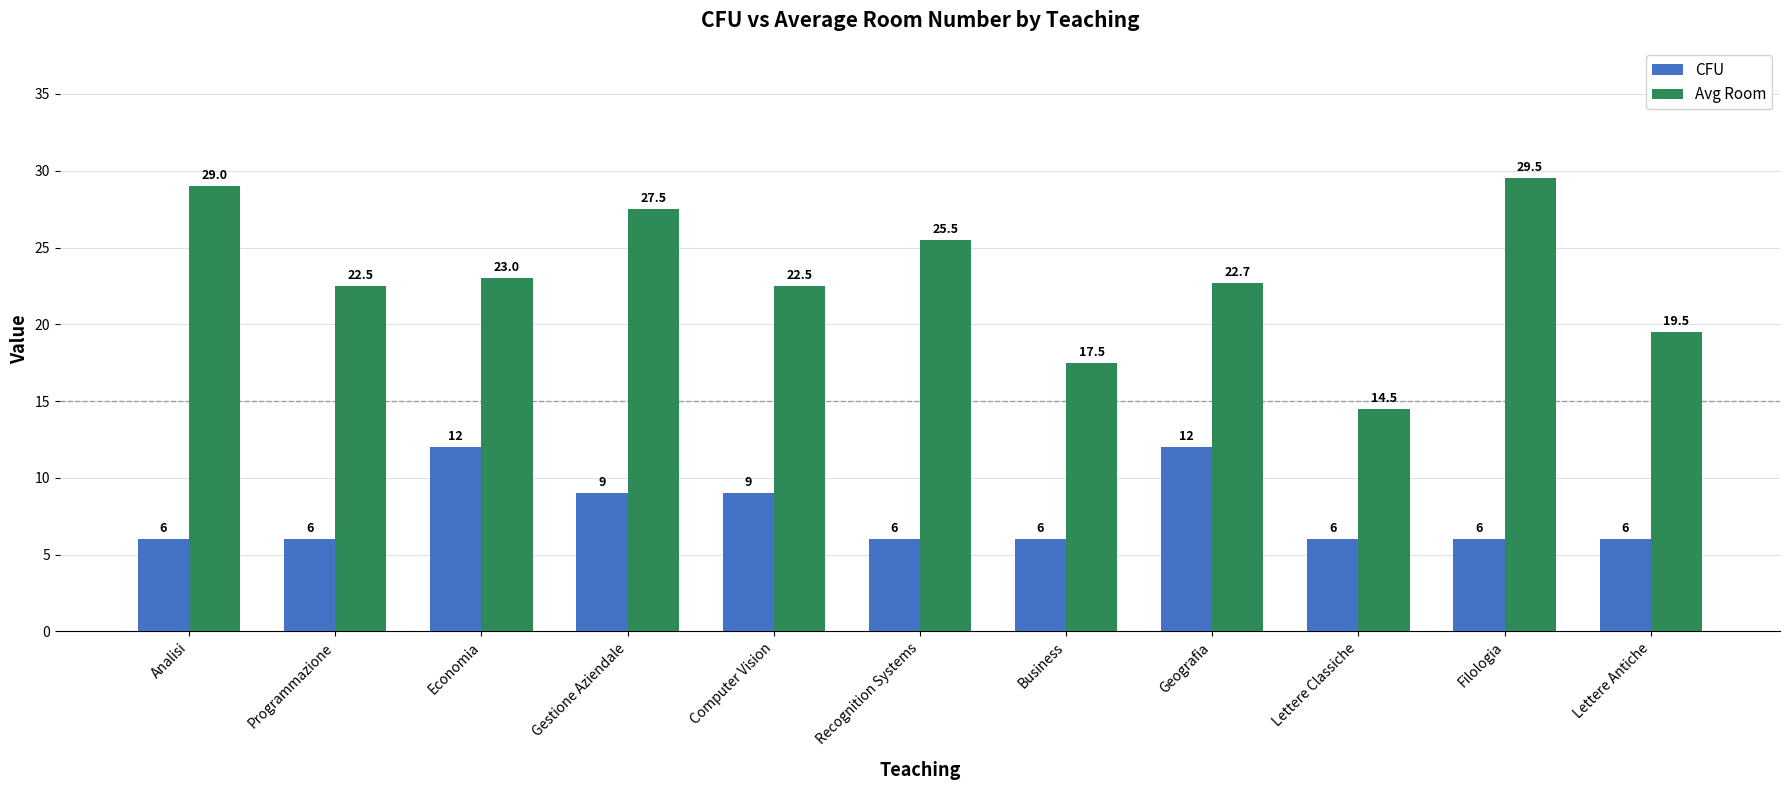

How many values in the Avg Room series exceed 22?

8